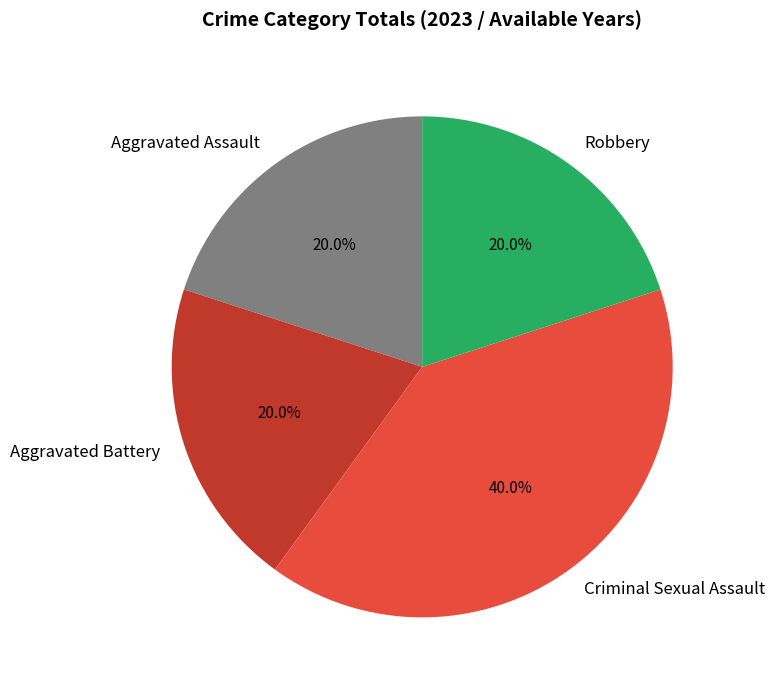

What percentage do Aggravated Assault and Robbery together represent?

40.0%